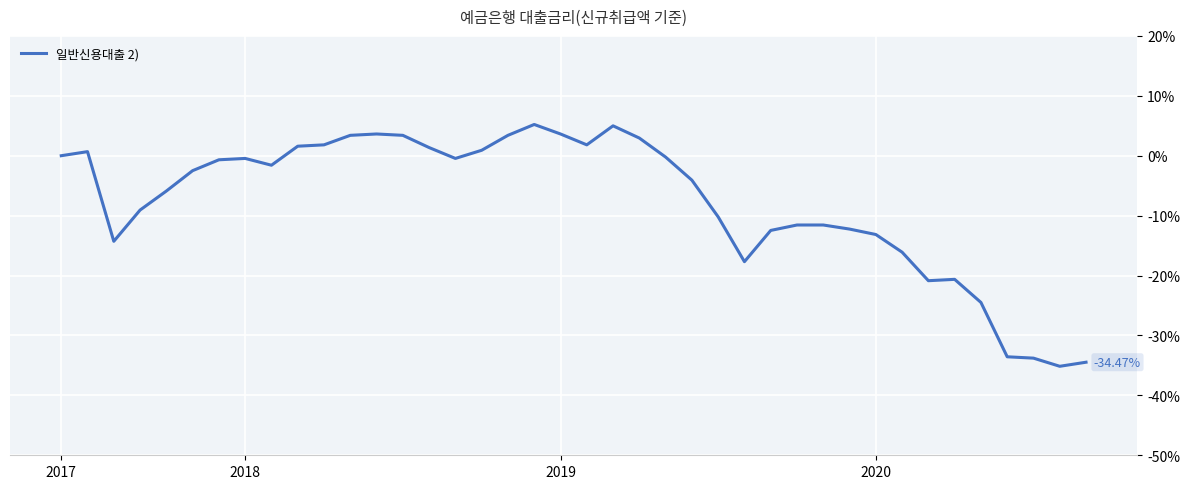

Does the chart have visible grid lines?

Yes